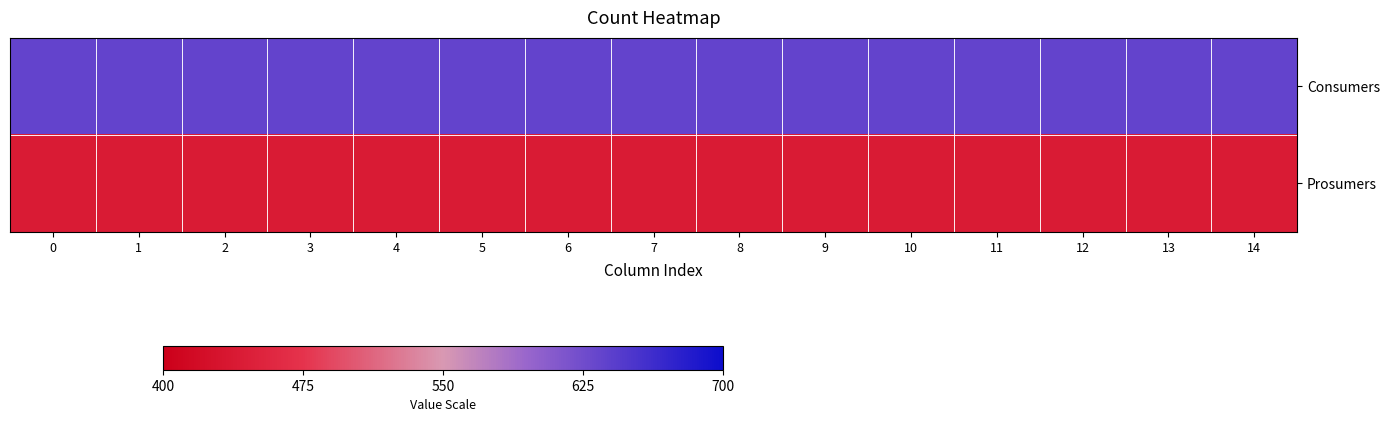

How many data points does each series have?

15